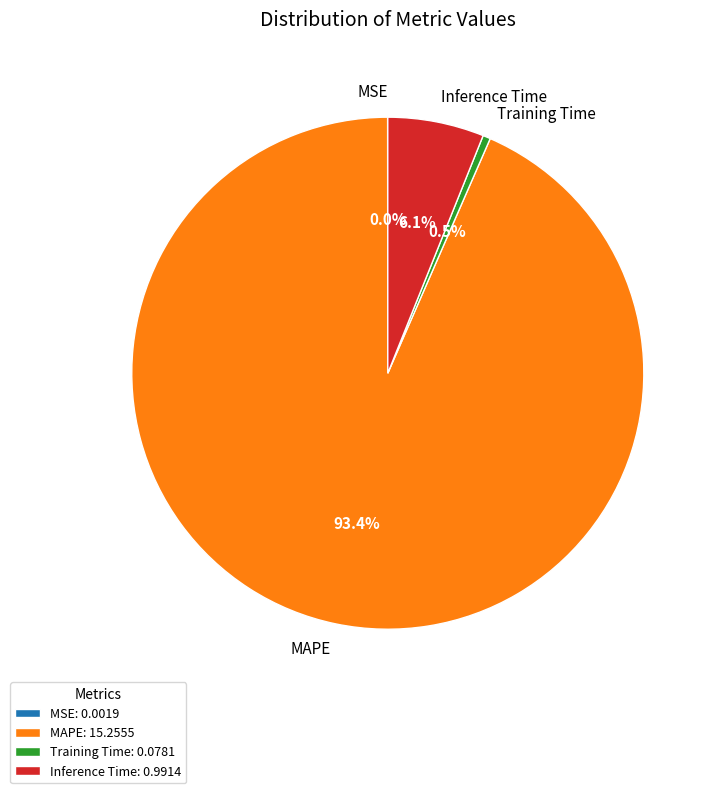

To the nearest percent, what percentage of the pie is MAPE?

93%